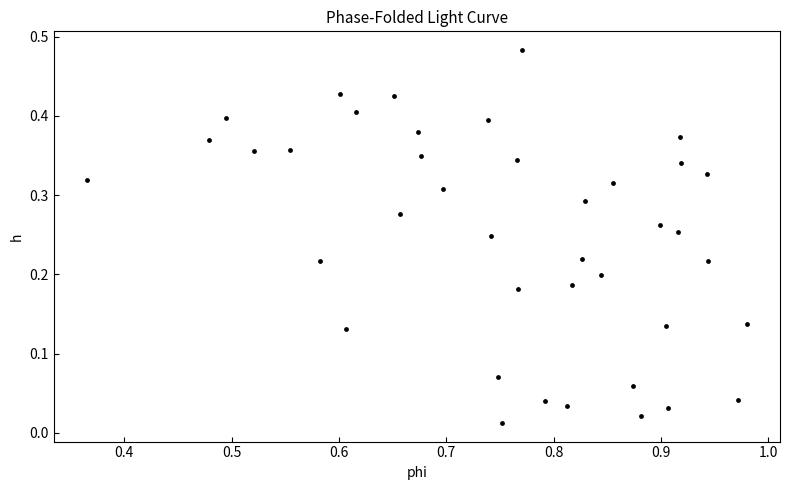

What is the range of X values (max minus min)?

0.6